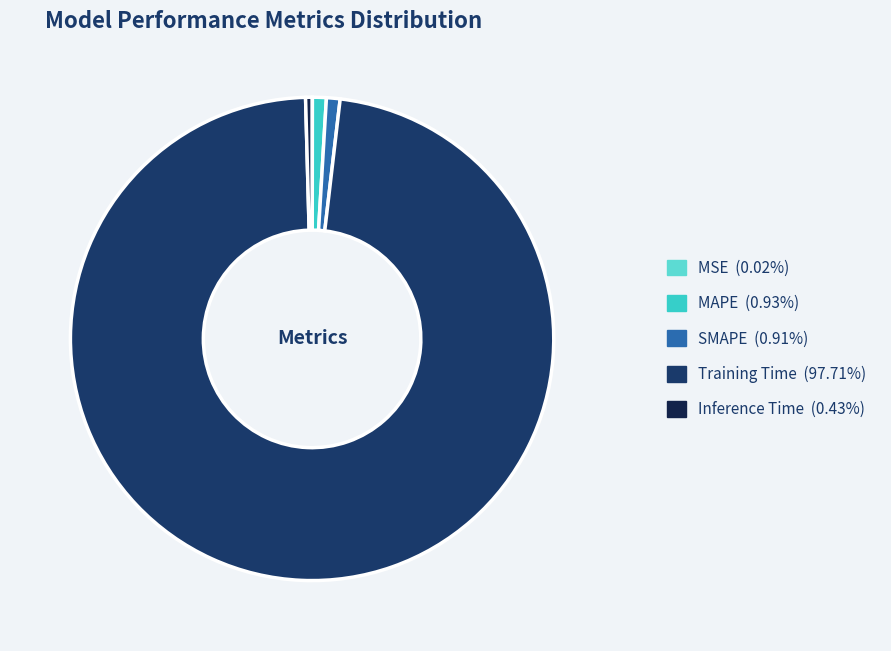

What is the majority slice?

Training Time